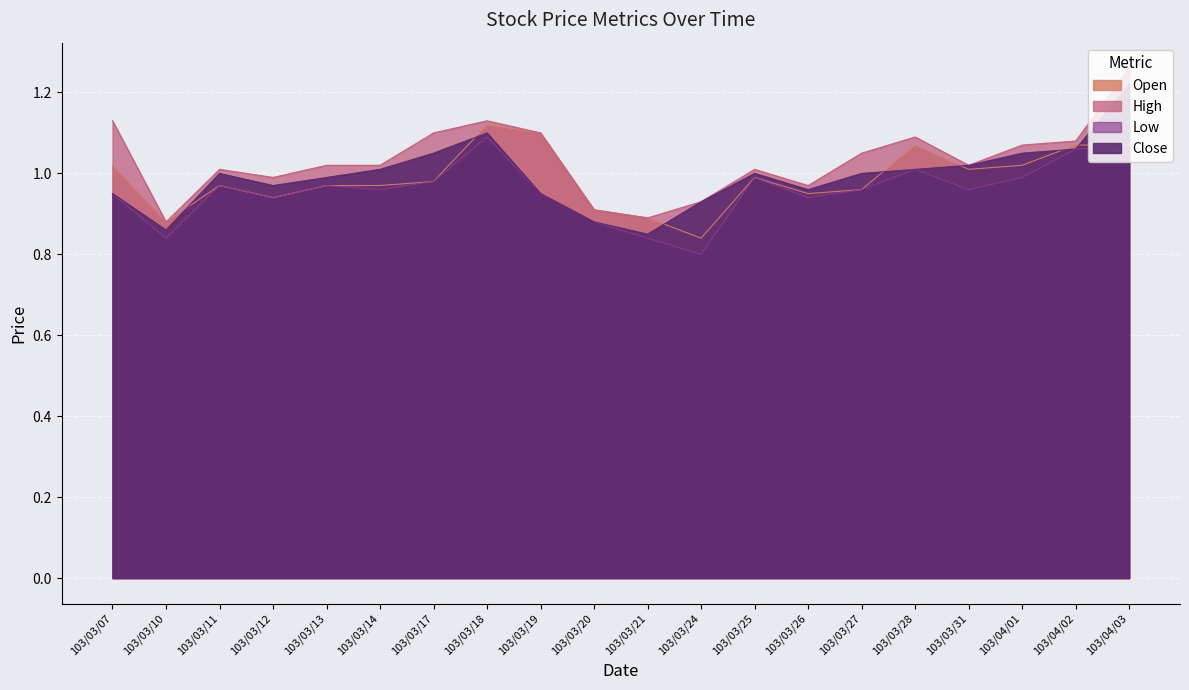

Reading left to right, what are all the values shown in this chart?

Open: 1.0	0.9	1.0	0.9	1.0	1.0	1.0	1.1	1.1	0.9	0.9	0.8	1.0	0.9	1.0	1.1	1.0	1.0	1.1	1.1
High: 1.1	0.9	1.0	1.0	1.0	1.0	1.1	1.1	1.1	0.9	0.9	0.9	1.0	1.0	1.1	1.1	1.0	1.1	1.1	1.3
Low: 0.9	0.8	1.0	0.9	1.0	1.0	1.0	1.1	0.9	0.9	0.8	0.8	1.0	0.9	1.0	1.0	1.0	1.0	1.1	1.1
Close: 0.9	0.9	1.0	1.0	1.0	1.0	1.1	1.1	0.9	0.9	0.8	0.9	1.0	1.0	1.0	1.0	1.0	1.1	1.1	1.2